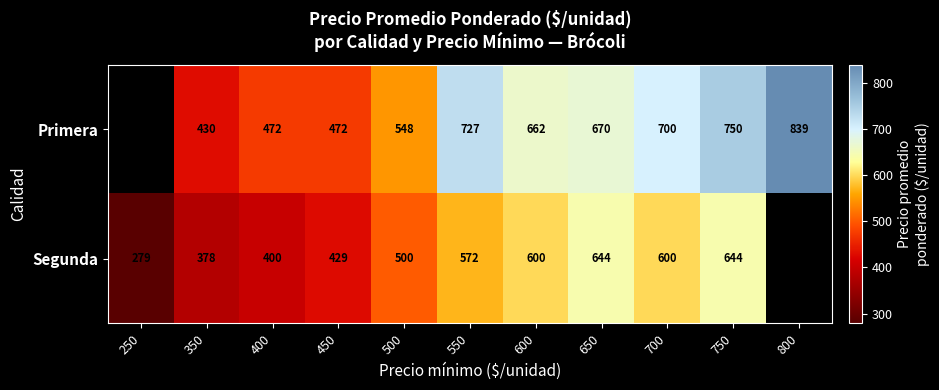

What is the difference between the highest and lowest values at 700?

100